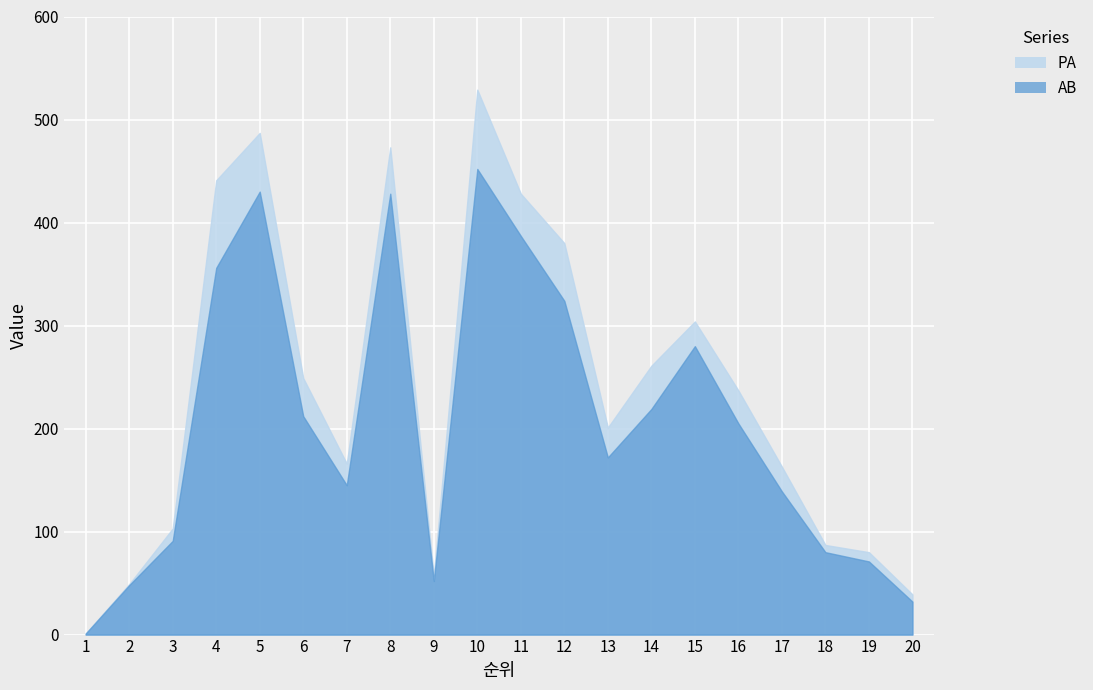

Where is the first local maximum for PA?

5